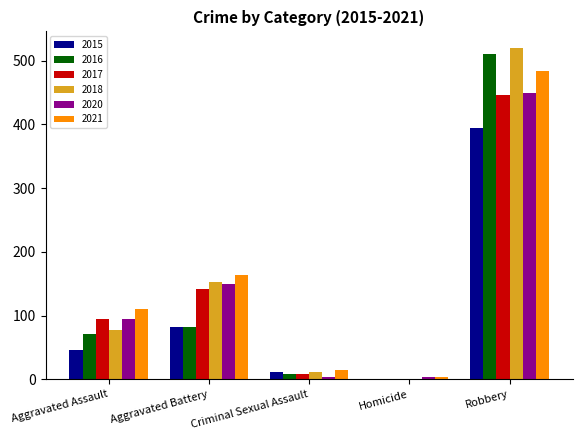

Is the value of 2015 at Robbery greater than the value of 2021 at Criminal Sexual Assault?

Yes